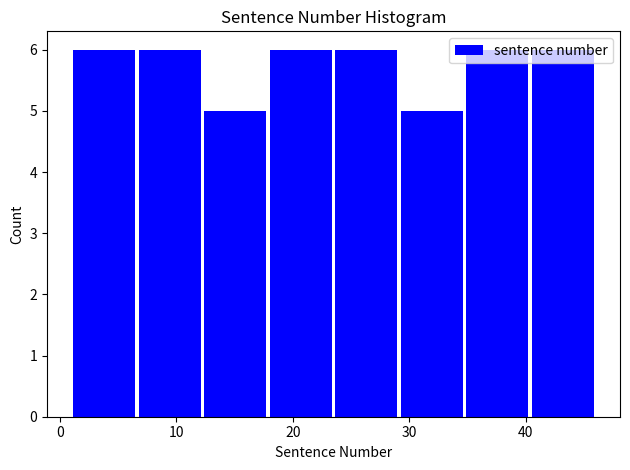

How tall is the bar that spans 35 to 40 on the x-axis? Neither the bar edges nor the heights are printed on the chart, so give them approximately, as read against the axes.

6